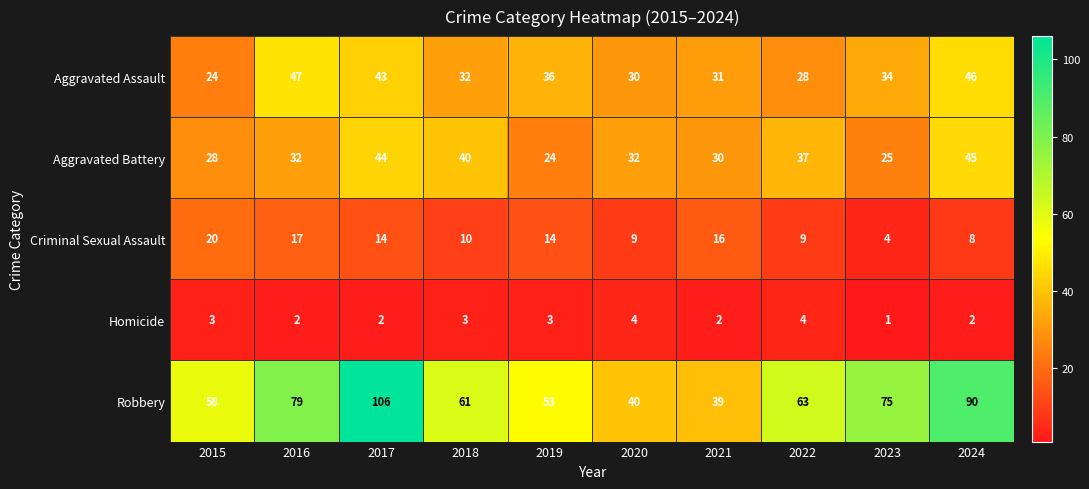

Between 2018 and 2020, which series saw the biggest shift?

Robbery